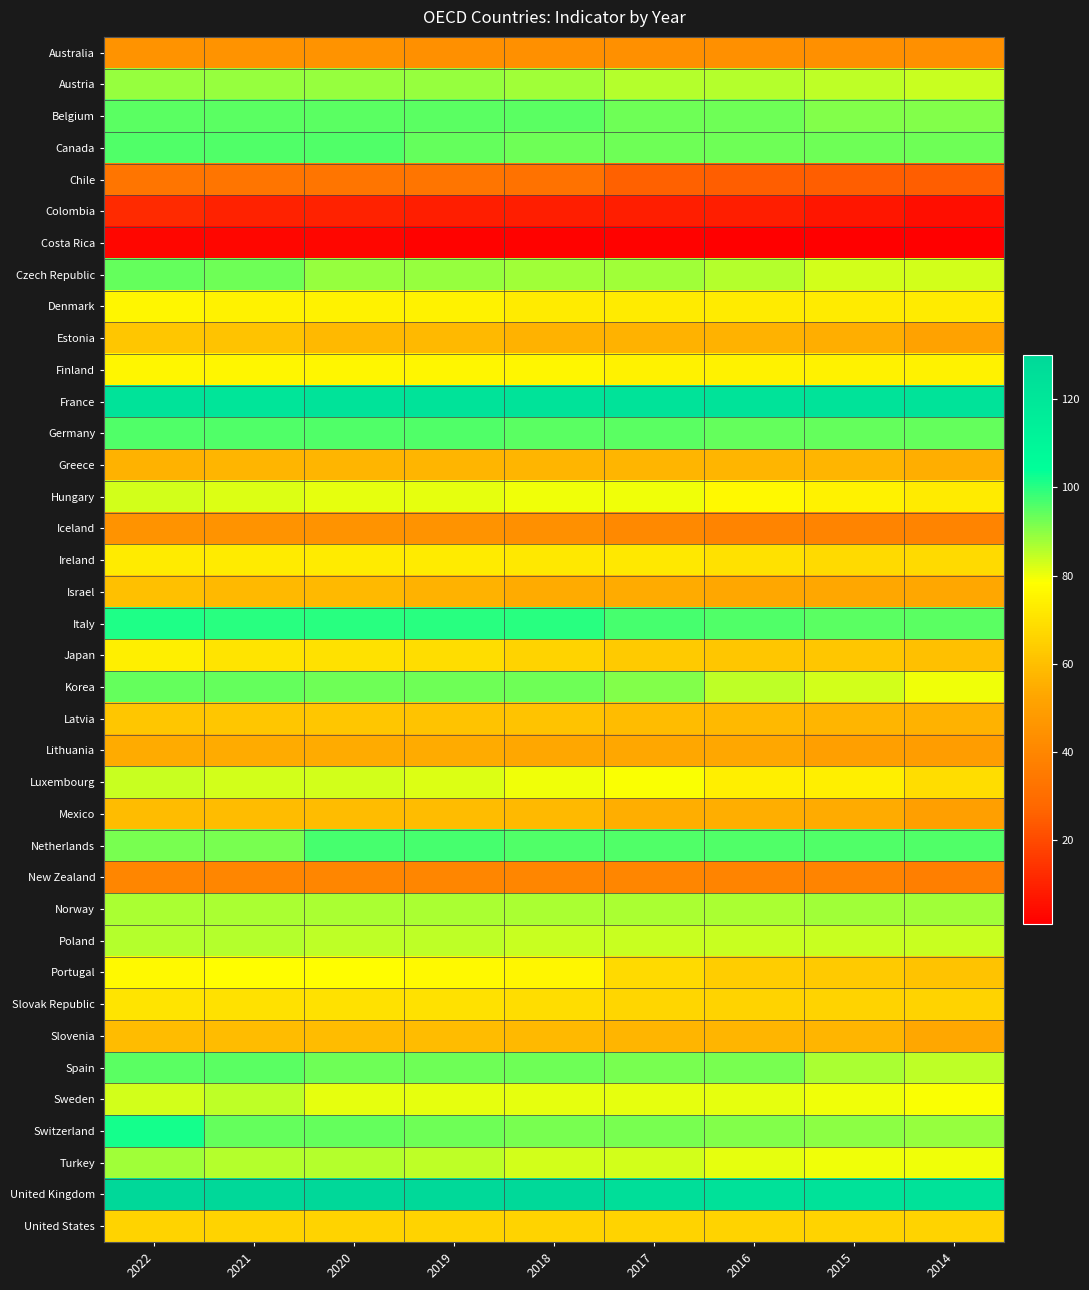

Reading left to right, extract all data points from this chart.

Australia: 2022=45	2021=45	2020=45	2019=44	2018=44	2017=44	2016=44	2015=44	2014=44
Austria: 2022=89	2021=89	2020=89	2019=89	2018=88	2017=86	2016=86	2015=85	2014=84
Belgium: 2022=95	2021=95	2020=95	2019=95	2018=95	2017=93	2016=93	2015=91	2014=91
Canada: 2022=96	2021=96	2020=96	2019=94	2018=93	2017=93	2016=93	2015=93	2014=93
Chile: 2022=33	2021=33	2020=33	2019=33	2018=32	2017=26	2016=25	2015=25	2014=25
Colombia: 2022=12	2021=10	2020=10	2019=9	2018=9	2017=9	2016=9	2015=7	2014=5
Costa Rica: 2022=3	2021=3	2020=3	2019=2	2018=2	2017=2	2016=1	2015=1	2014=1
Czech Republic: 2022=94	2021=93	2020=89	2019=89	2018=88	2017=88	2016=86	2015=83	2014=83
Denmark: 2022=76	2021=75	2020=75	2019=75	2018=73	2017=73	2016=73	2015=73	2014=73
Estonia: 2022=62	2021=61	2020=58	2019=58	2018=56	2017=56	2016=56	2015=55	2014=51
Finland: 2022=76	2021=76	2020=76	2019=76	2018=76	2017=75	2016=75	2015=75	2014=75
France: 2022=122	2021=121	2020=122	2019=122	2018=122	2017=122	2016=122	2015=122	2014=122
Germany: 2022=96	2021=96	2020=96	2019=96	2018=95	2017=95	2016=94	2015=94	2014=94
Greece: 2022=56	2021=57	2020=57	2019=57	2018=57	2017=57	2016=57	2015=57	2014=55
Hungary: 2022=83	2021=82	2020=81	2019=81	2018=80	2017=80	2016=77	2015=75	2014=73
Iceland: 2022=45	2021=45	2020=45	2019=45	2018=44	2017=41	2016=39	2015=39	2014=39
Ireland: 2022=73	2021=73	2020=73	2019=73	2018=72	2017=72	2016=70	2015=68	2014=68
Israel: 2022=60	2021=58	2020=58	2019=56	2018=54	2017=54	2016=53	2015=53	2014=53
Italy: 2022=101	2021=100	2020=100	2019=100	2018=100	2017=97	2016=96	2015=95	2014=95
Japan: 2022=74	2021=71	2020=70	2019=69	2018=66	2017=63	2016=62	2015=62	2014=60
Korea: 2022=94	2021=94	2020=93	2019=93	2018=93	2017=91	2016=85	2015=83	2014=80
Latvia: 2022=62	2021=62	2020=62	2019=61	2018=61	2017=59	2016=58	2015=57	2014=56
Lithuania: 2022=54	2021=54	2020=54	2019=54	2018=53	2017=53	2016=53	2015=50	2014=49
Luxembourg: 2022=84	2021=83	2020=83	2019=82	2018=80	2017=79	2016=74	2015=74	2014=69
Mexico: 2022=59	2021=59	2020=59	2019=59	2018=58	2017=55	2016=55	2015=54	2014=50
Netherlands: 2022=92	2021=92	2020=97	2019=97	2018=96	2017=96	2016=96	2015=96	2014=96
New Zealand: 2022=40	2021=40	2020=40	2019=40	2018=40	2017=40	2016=39	2015=39	2014=37
Norway: 2022=87	2021=87	2020=87	2019=87	2018=87	2017=87	2016=87	2015=88	2014=88
Poland: 2022=86	2021=86	2020=85	2019=85	2018=84	2017=84	2016=84	2015=84	2014=84
Portugal: 2022=77	2021=78	2020=78	2019=77	2018=76	2017=68	2016=64	2015=63	2014=61
Slovak Republic: 2022=71	2021=70	2020=70	2019=70	2018=69	2017=67	2016=66	2015=66	2014=66
Slovenia: 2022=59	2021=59	2020=59	2019=59	2018=58	2017=57	2016=57	2015=57	2014=53
Spain: 2022=95	2021=95	2020=93	2019=93	2018=93	2017=92	2016=92	2015=87	2014=85
Sweden: 2022=83	2021=85	2020=81	2019=81	2018=81	2017=81	2016=81	2015=80	2014=79
Switzerland: 2022=102	2021=94	2020=94	2019=93	2018=92	2017=92	2016=91	2015=90	2014=89
Turkey: 2022=88	2021=86	2020=86	2019=85	2018=83	2017=83	2016=81	2015=80	2014=80
United Kingdom: 2022=130	2021=130	2020=130	2019=129	2018=129	2017=126	2016=124	2015=123	2014=123
United States: 2022=66	2021=66	2020=66	2019=66	2018=66	2017=66	2016=66	2015=66	2014=66